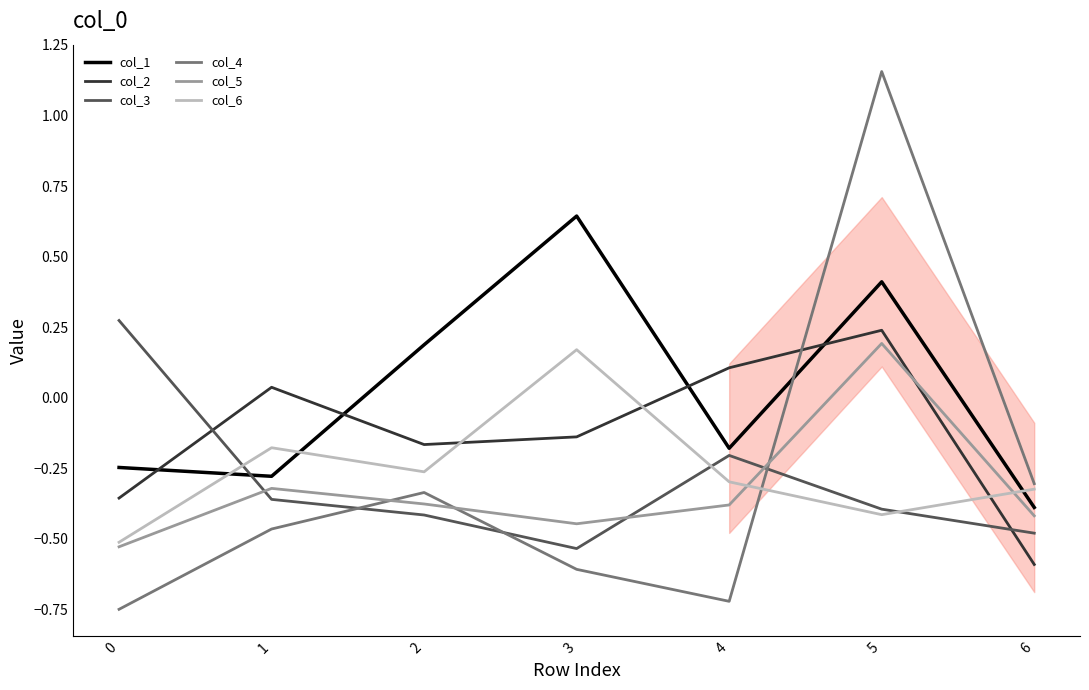

Which series has the largest total across all categories?

col_1